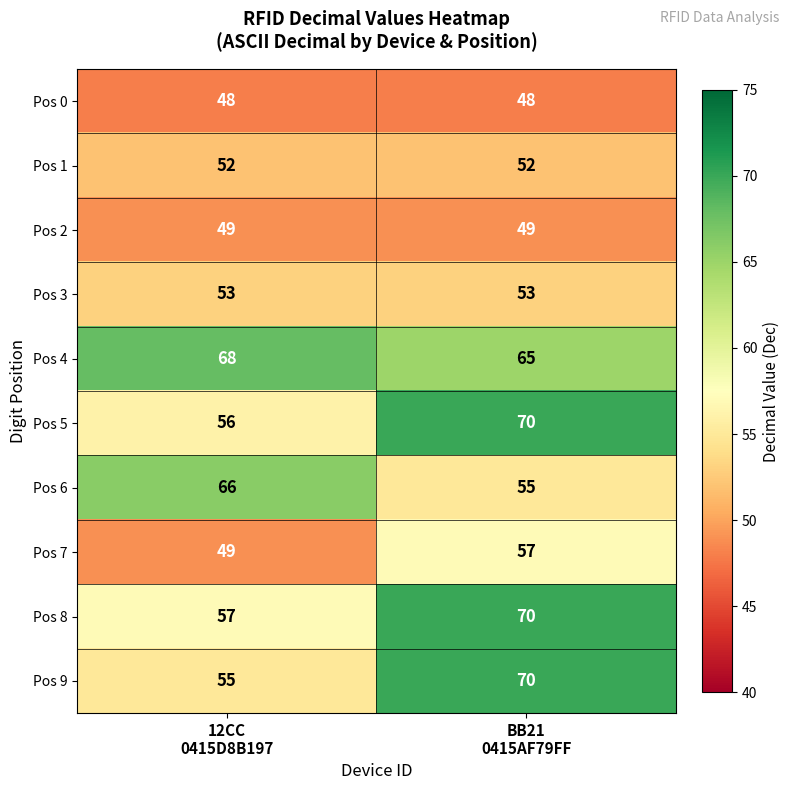

Reading left to right, extract all data points from this chart.

Pos 0: 48	48
Pos 1: 52	52
Pos 2: 49	49
Pos 3: 53	53
Pos 4: 68	65
Pos 5: 56	70
Pos 6: 66	55
Pos 7: 49	57
Pos 8: 57	70
Pos 9: 55	70